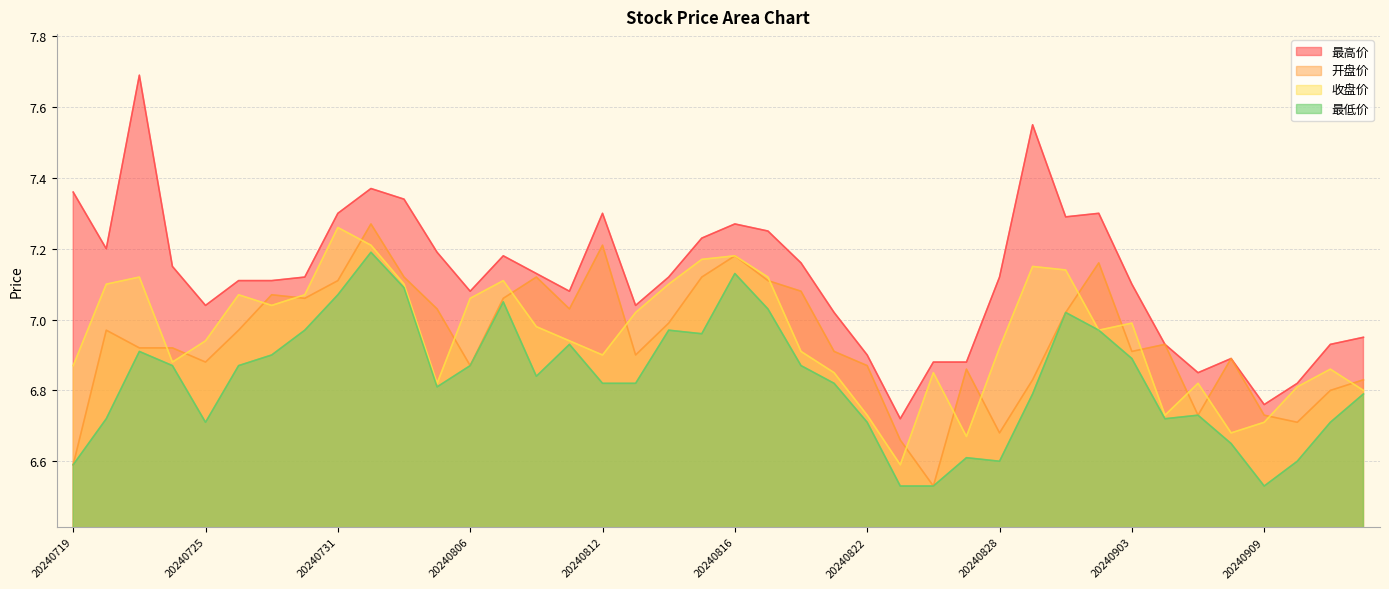

At how many categories does at least one series exceed 7?

29